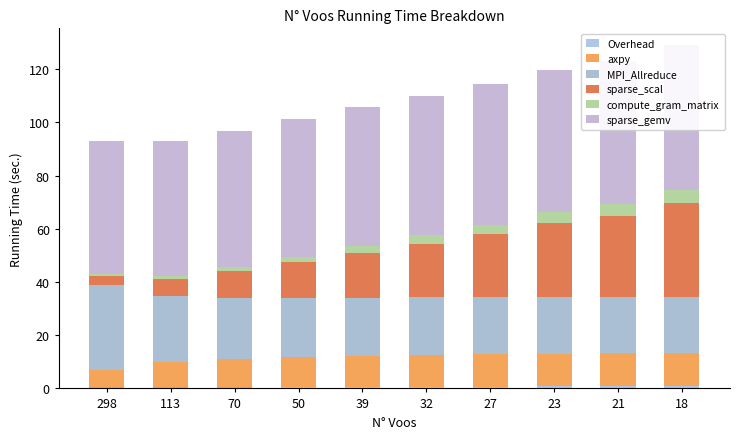

What is the difference between the maximum and minimum values in the MPI_Allreduce series?

11.1